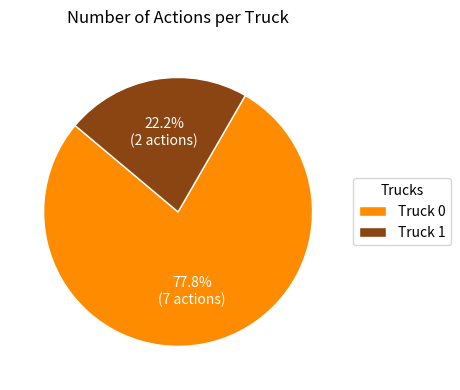

How many slices are in this pie chart?

2